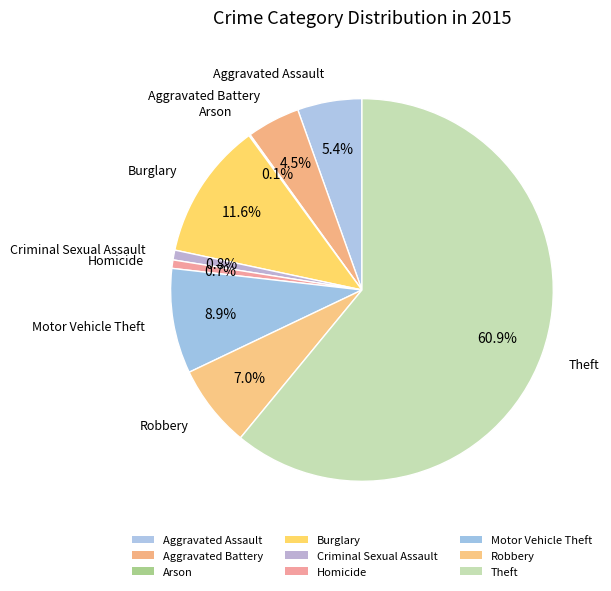

Is the sum of Criminal Sexual Assault and Burglary greater than half?

No